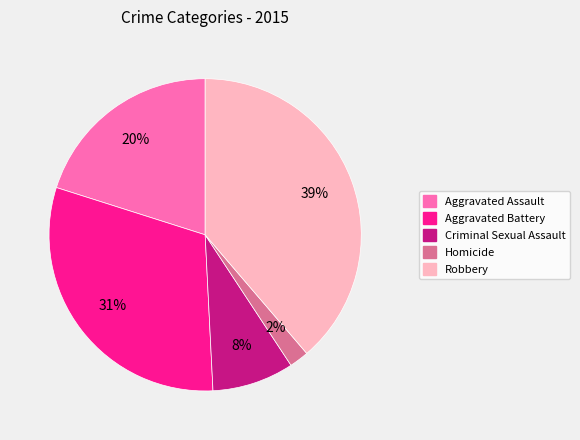

What percentage is the Homicide slice, to the nearest percent?

2%